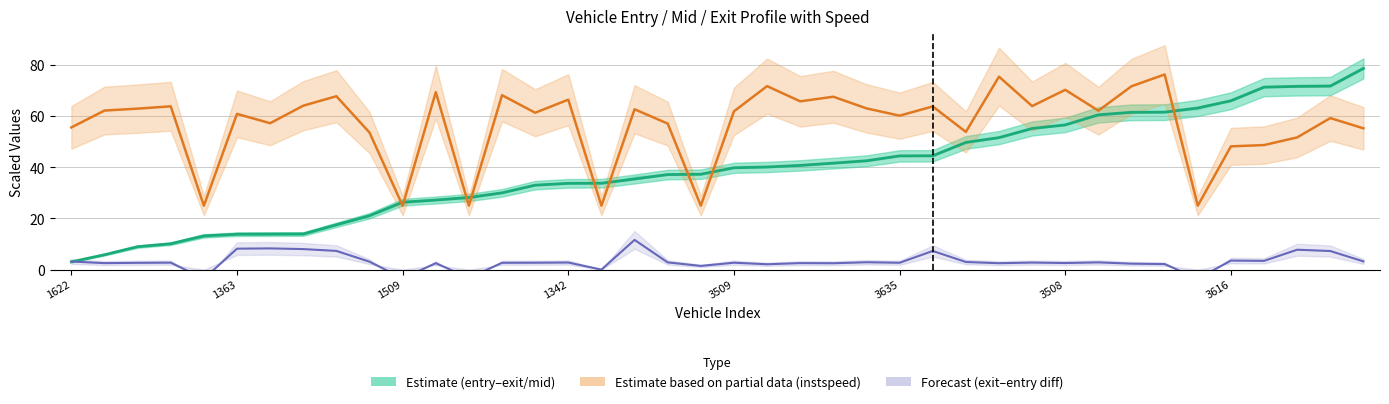

How many positive values does the exit–entry diff (forecast) series have?

36